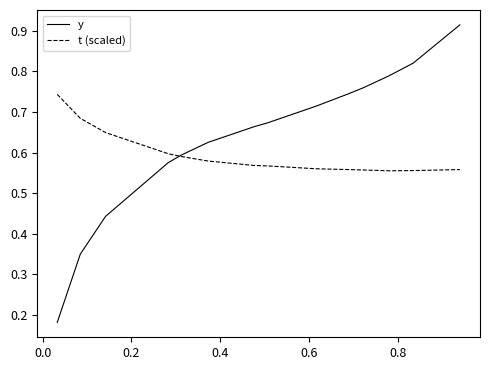

List the series in order of their peak value, highest first.

y, t (scaled)